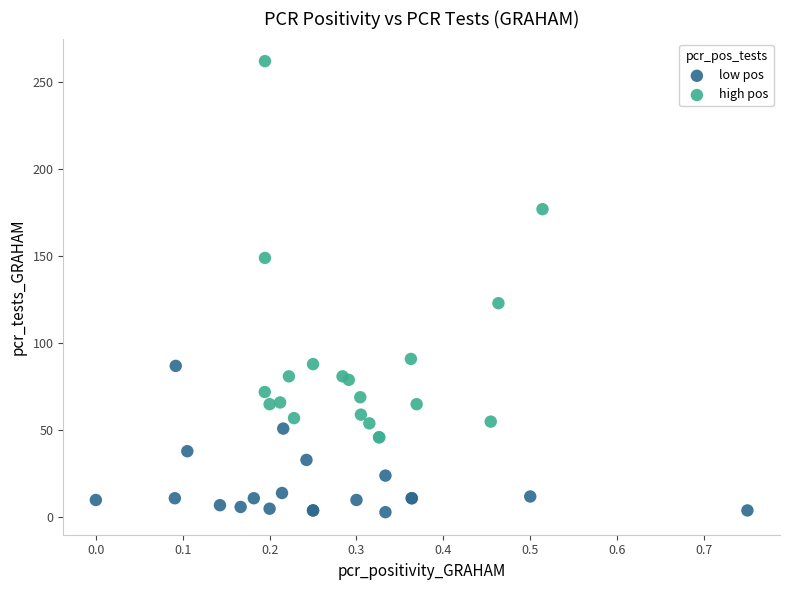

Which series reaches the maximum Y coordinate?

high pos